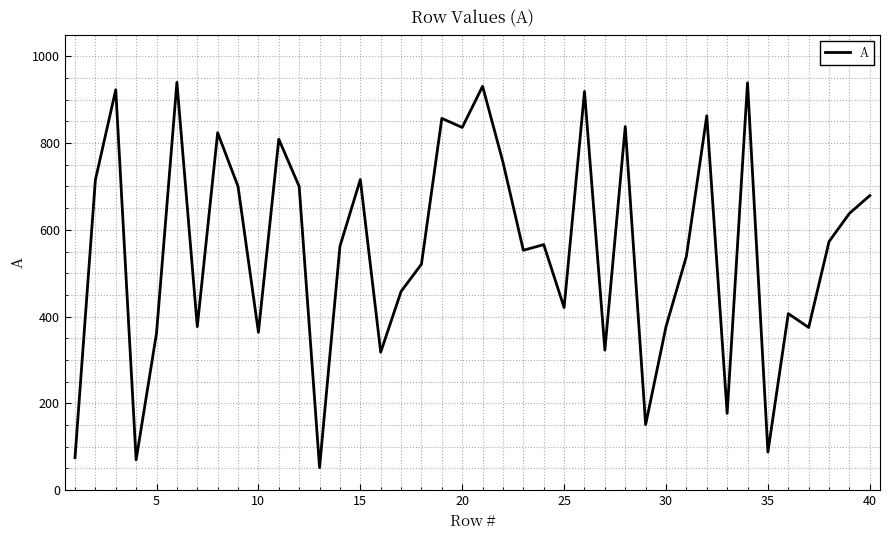

What is the greatest value displayed?

940